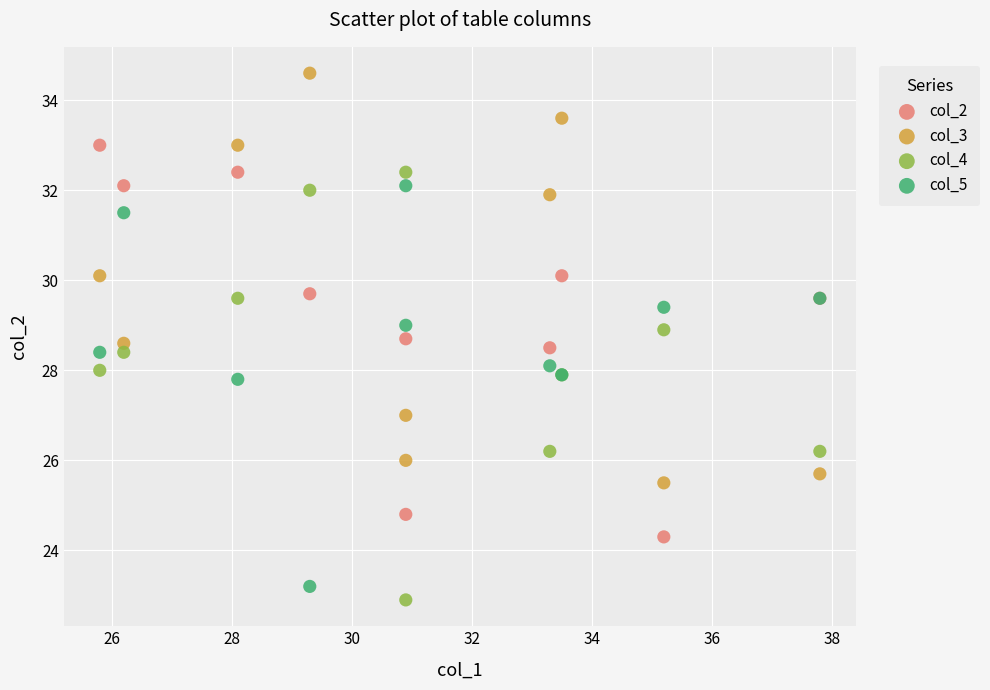

Which series reaches the maximum Y coordinate?

col_3